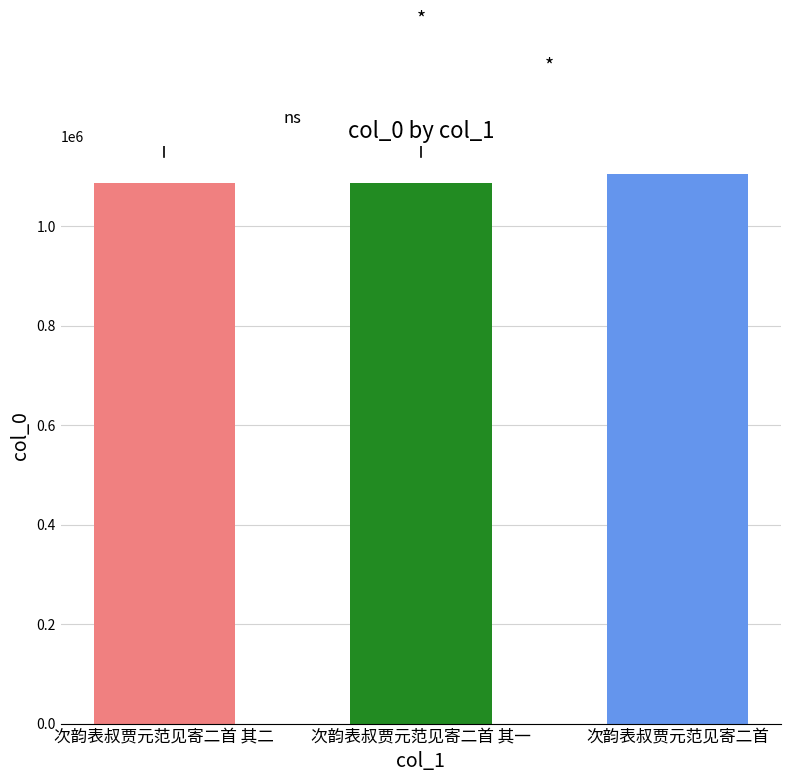

What is the approximate value at 次韵表叔贾元范见寄二首 其一, to the nearest 10?

1086330